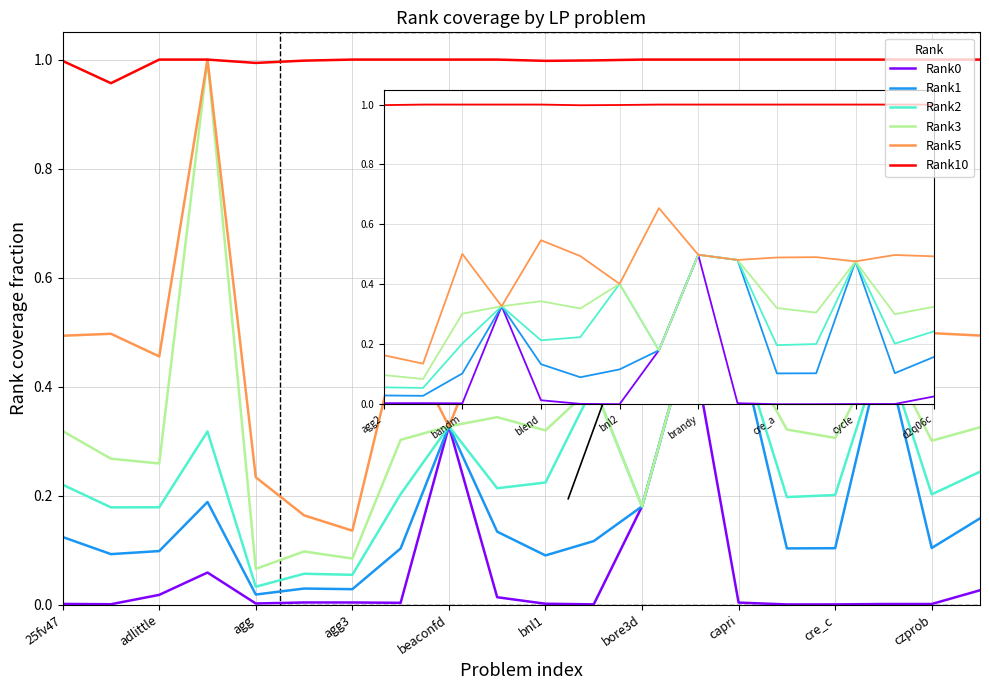

Which series has the largest total across all categories?

Rank10